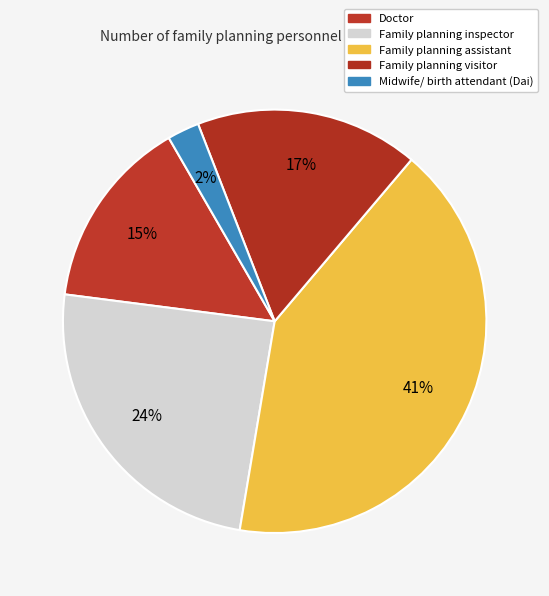

True or false: Family planning visitor accounts for 25% of the total.

False